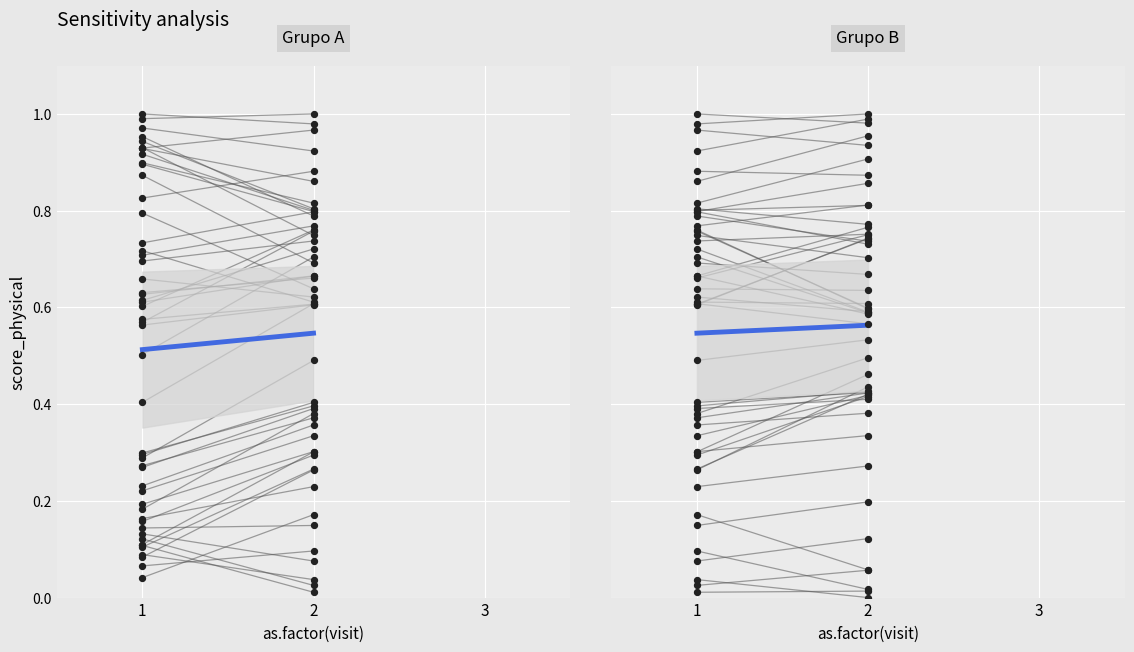

Which series contains the highest Y value?

individual_A